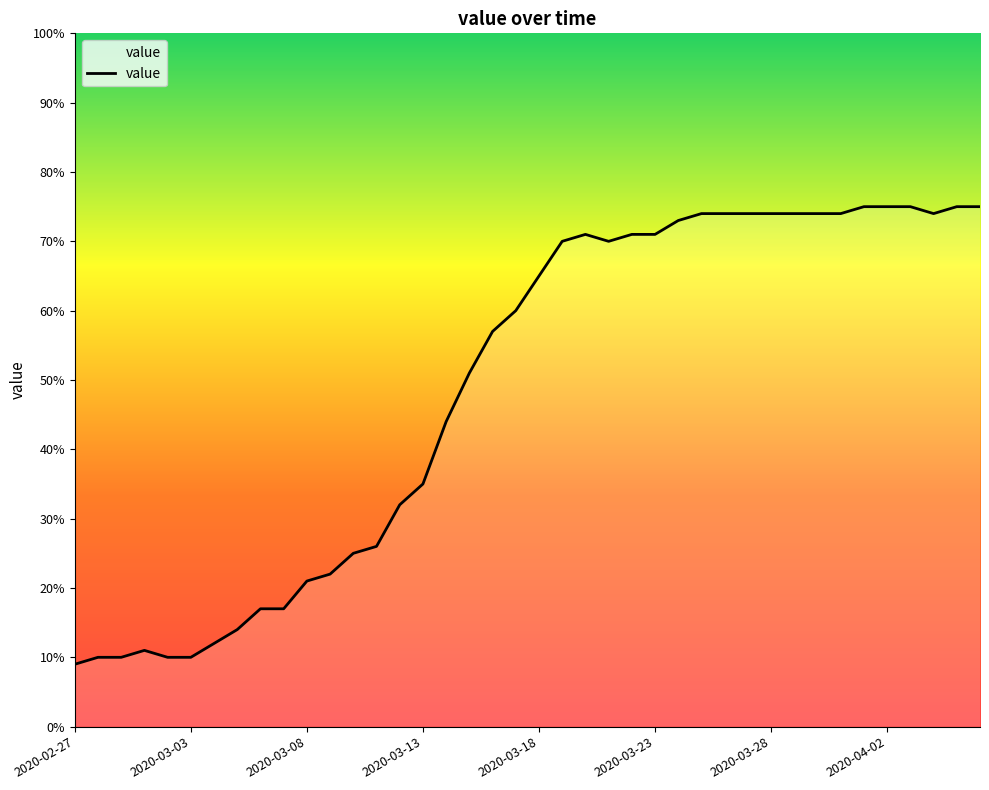

Count the number of data series in this chart.

1